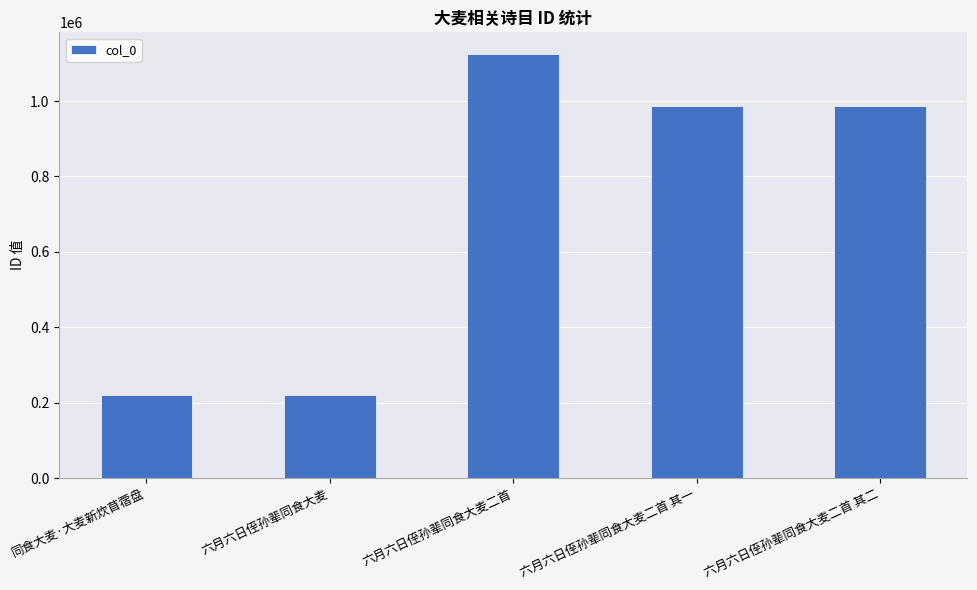

The value at 六月六日侄孙辈同食大麦二首 其二 is 289525. True or false?

False